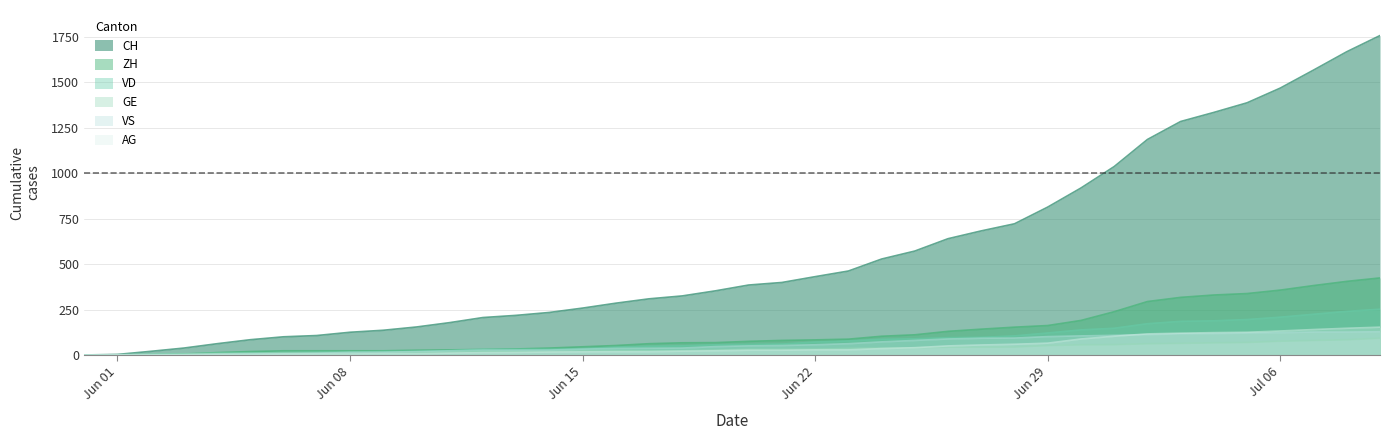

Reading left to right, transcribe all the data shown in this chart.

CH: 0	3	20	38	62	84	100	107	125	136	154	178	206	218	234	258	285	309	325	353	385	399	431	462	528	572	640	683	722	814	919	1037	1186	1285	1335	1388	1469	1568	1669	1758
ZH: 0	0	2	5	13	19	23	23	23	23	26	28	30	33	38	45	52	62	67	68	75	80	83	87	103	111	130	142	153	162	190	238	294	317	330	338	357	382	405	424
VD: 0	0	4	6	9	11	13	15	16	19	20	24	31	31	32	35	43	48	50	56	58	60	71	77	86	89	95	97	105	121	138	147	172	185	188	195	208	224	240	252
GE: 0	1	4	6	8	10	13	13	14	14	16	16	20	20	20	22	22	23	23	27	31	31	32	36	38	40	43	43	44	52	56	57	62	64	67	69	76	80	84	92
VS: 0	1	2	2	4	6	7	9	14	15	19	23	27	27	27	32	36	37	38	46	50	52	56	62	72	80	88	92	93	101	105	108	112	116	118	120	123	126	126	128
AG: 0	0	0	1	3	3	5	5	5	7	7	10	13	14	16	17	18	18	21	23	26	26	28	28	35	40	50	55	59	65	88	103	116	120	123	125	132	140	147	153